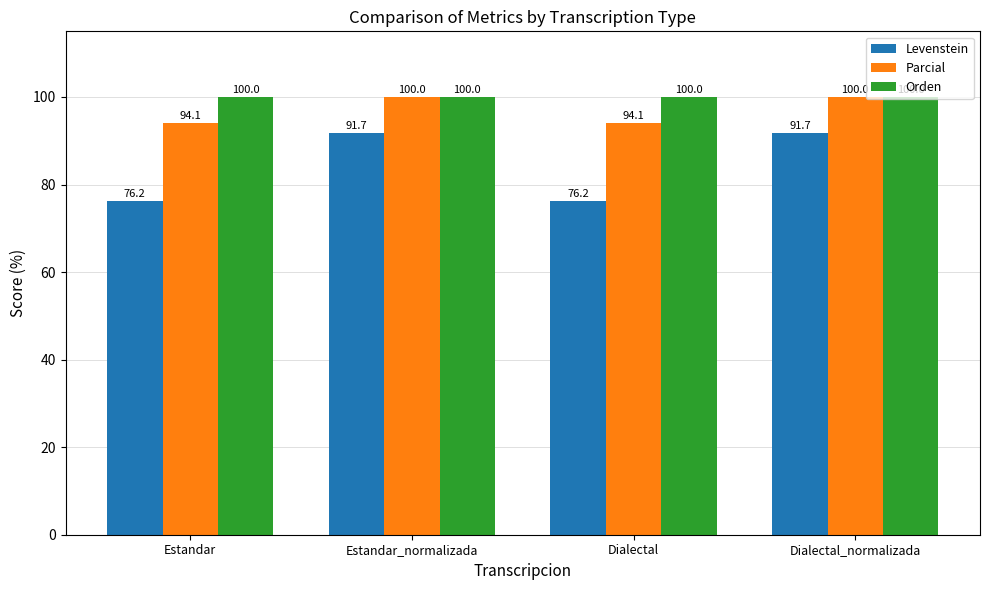

What are all the series names shown in the legend?

Levenstein, Parcial, Orden